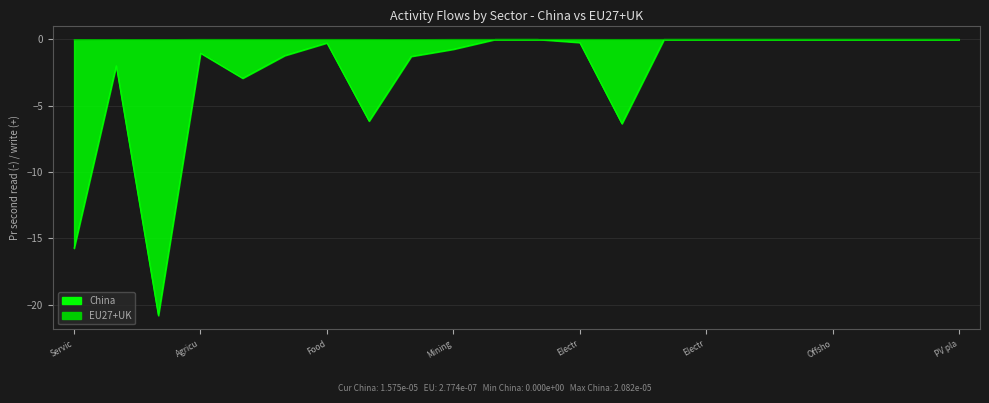

What is the label of the 13th point from the right?

Mining